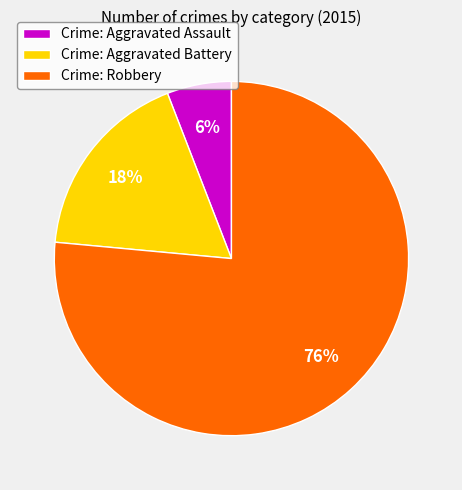

How many slices are in this pie chart?

3